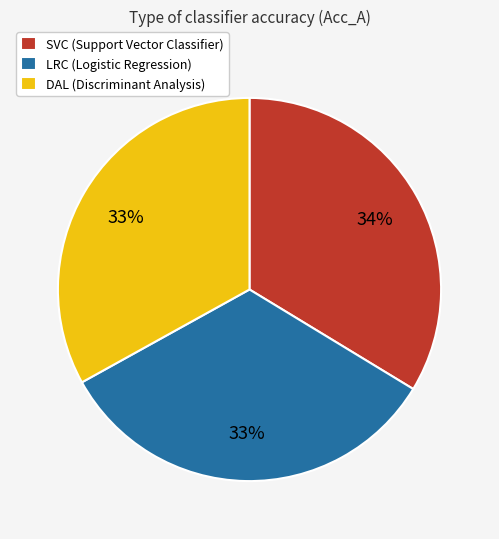

The SVC (Support Vector Classifier) slice represents 48% of the pie. True or false?

False